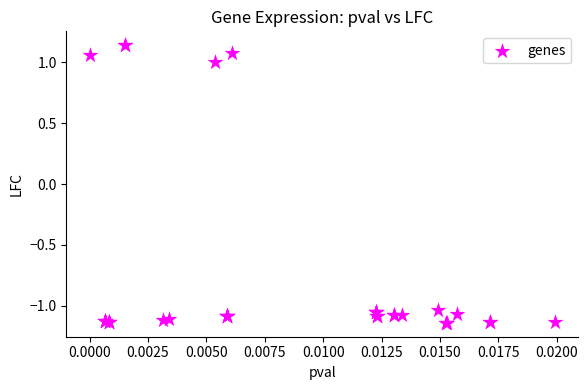

What Y value in the scatter plot is closest to 0?

1.0